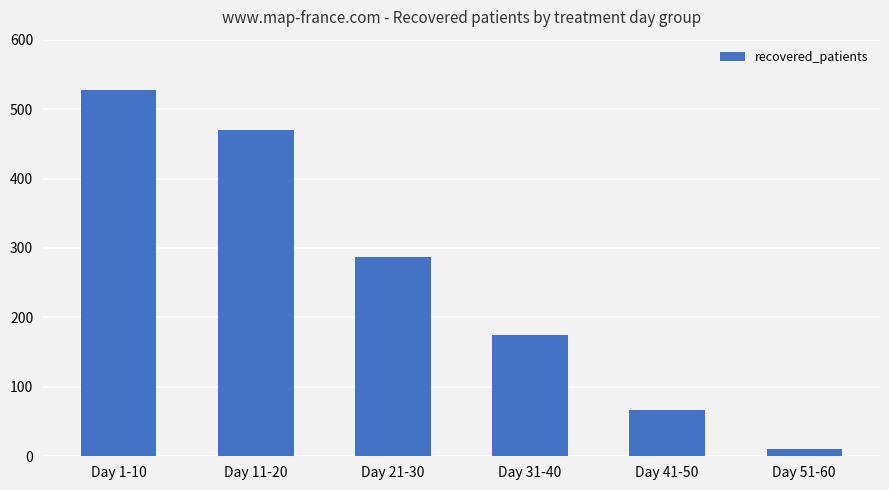

Which label corresponds to the smallest value in the chart?

Day 51-60